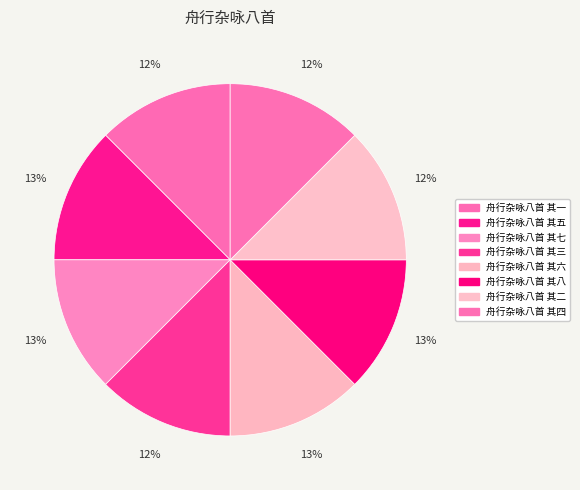

Is there a majority slice in this chart?

No